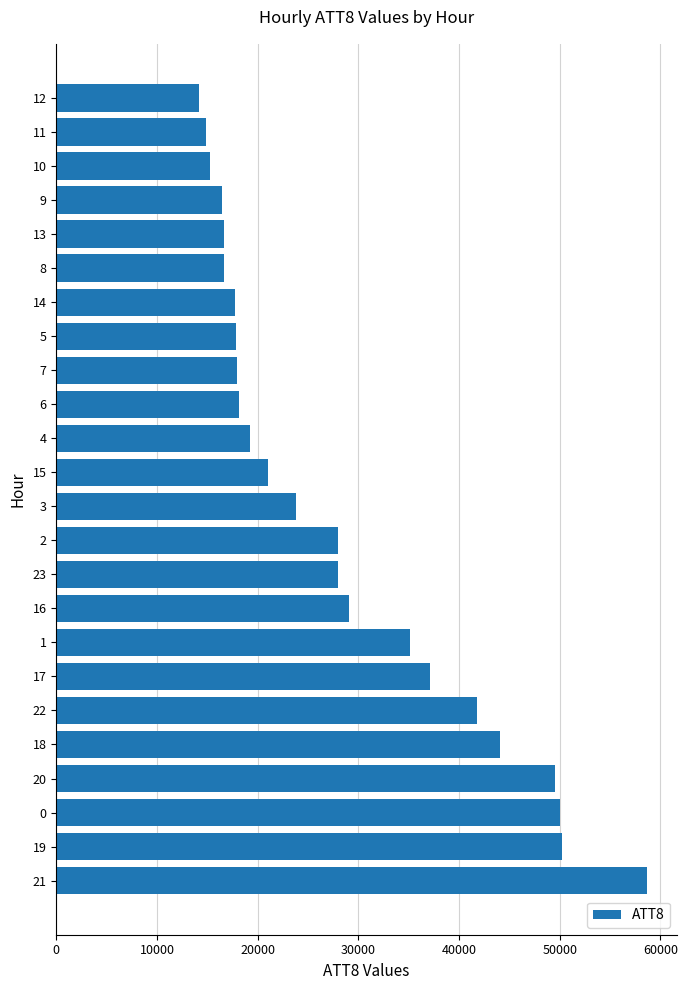

Which has a higher value, 7 or 23?

23